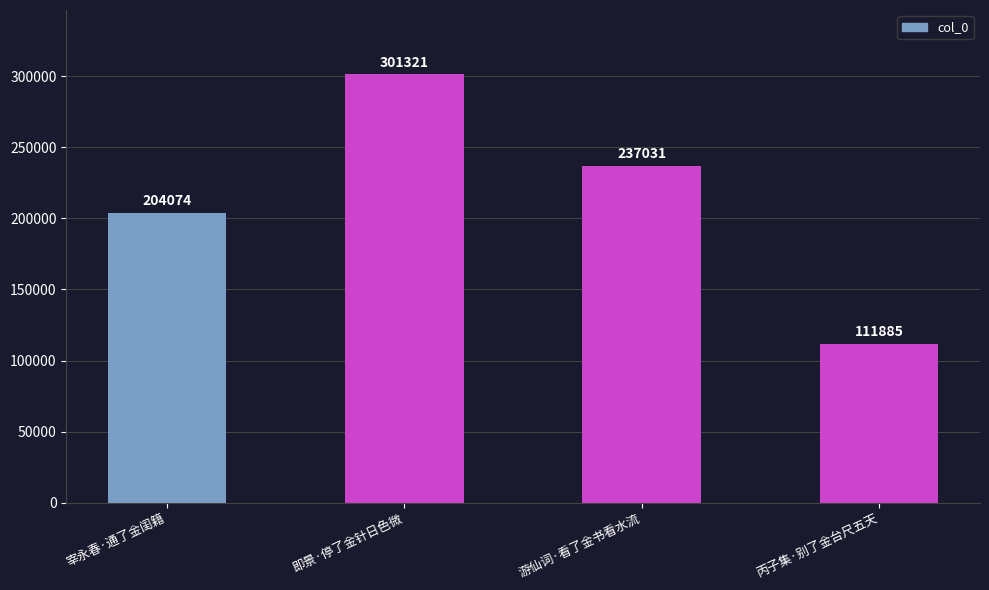

Reading left to right, what are all the values shown in this chart?

宰永春·通了金闺籍=204074	即景·停了金针日色微=301321	游仙词·看了金书看水流=237031	丙子集·别了金台尺五天=111885